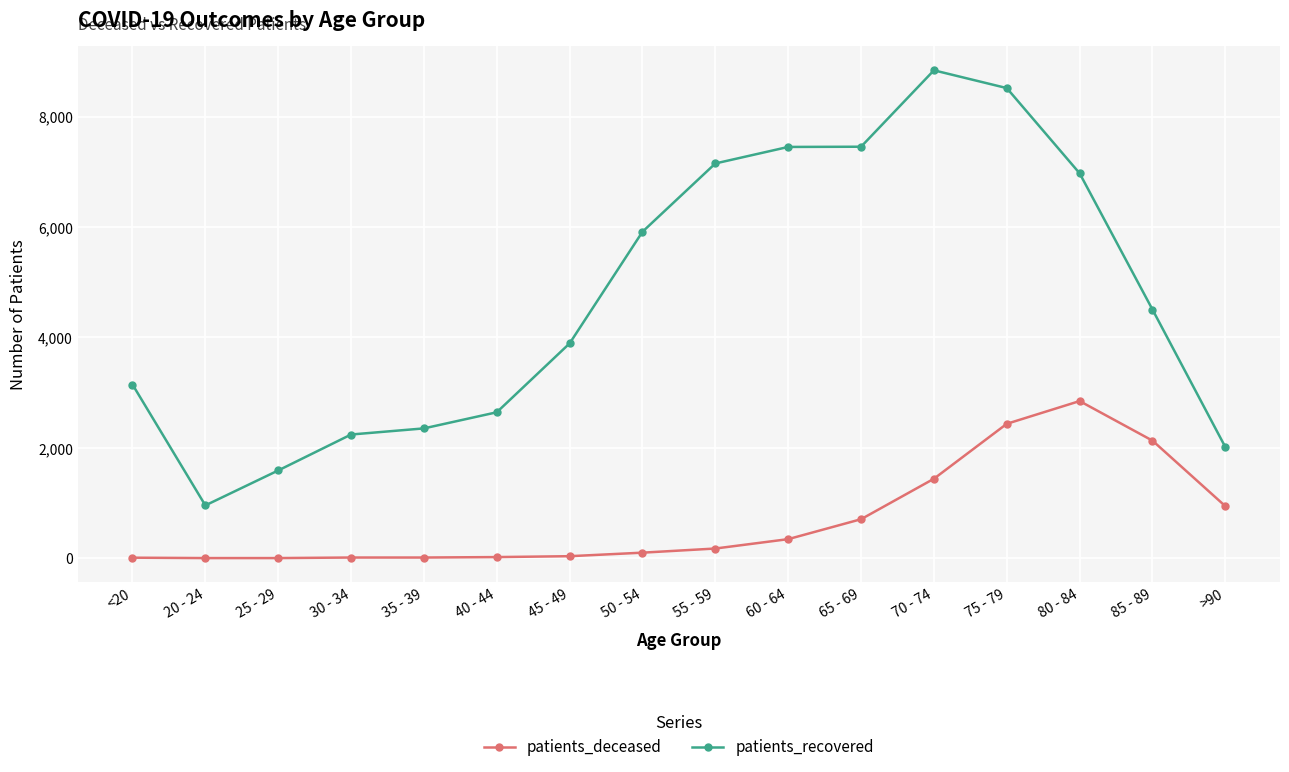

What is the maximum value shown in the chart?

8838